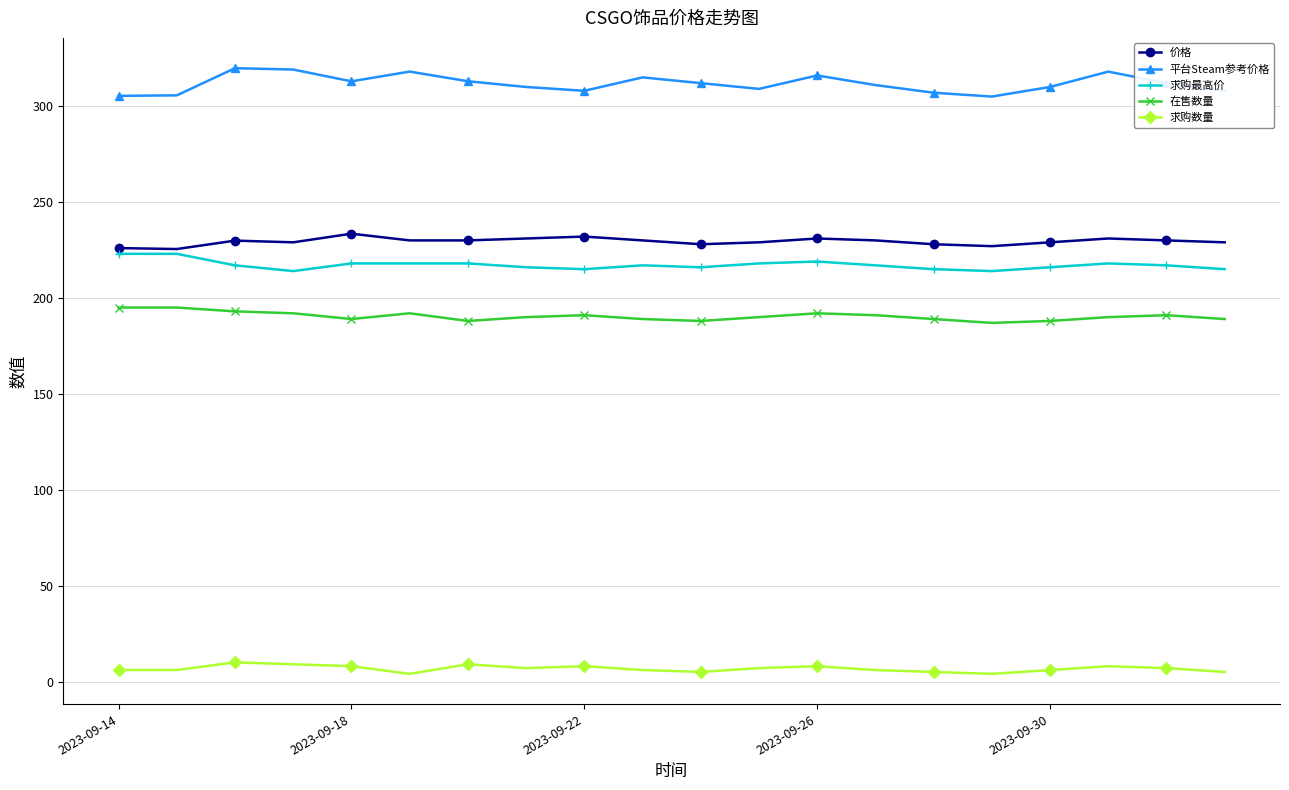

What are all the series names shown in the legend?

价格, 平台Steam参考价格, 求购最高价, 在售数量, 求购数量